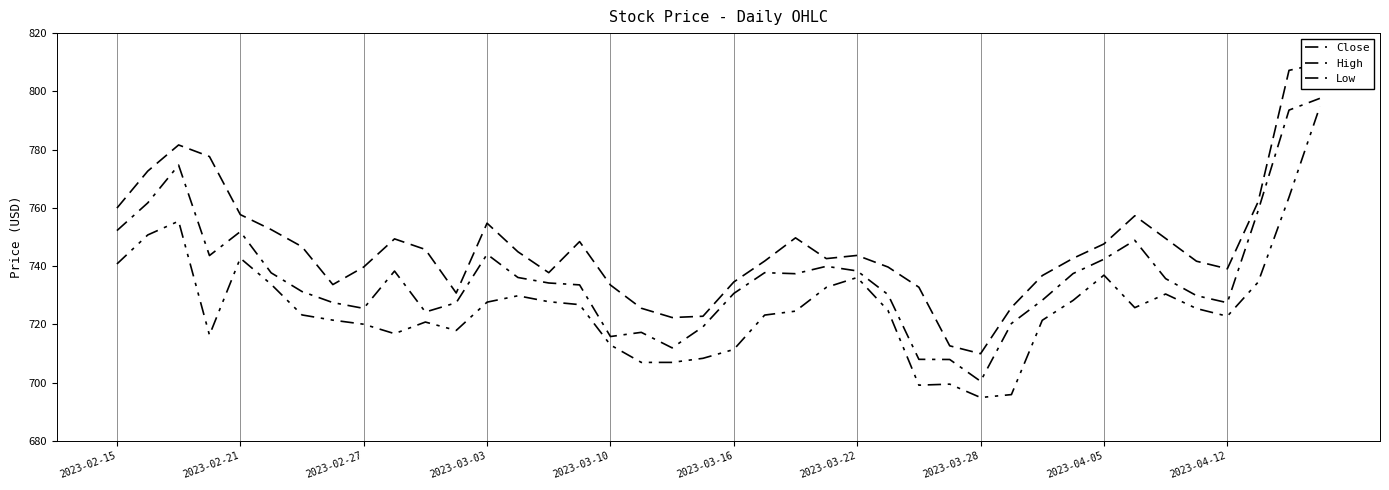

In Low, how many points are higher than both neighbors (excluding endpoints)?

8